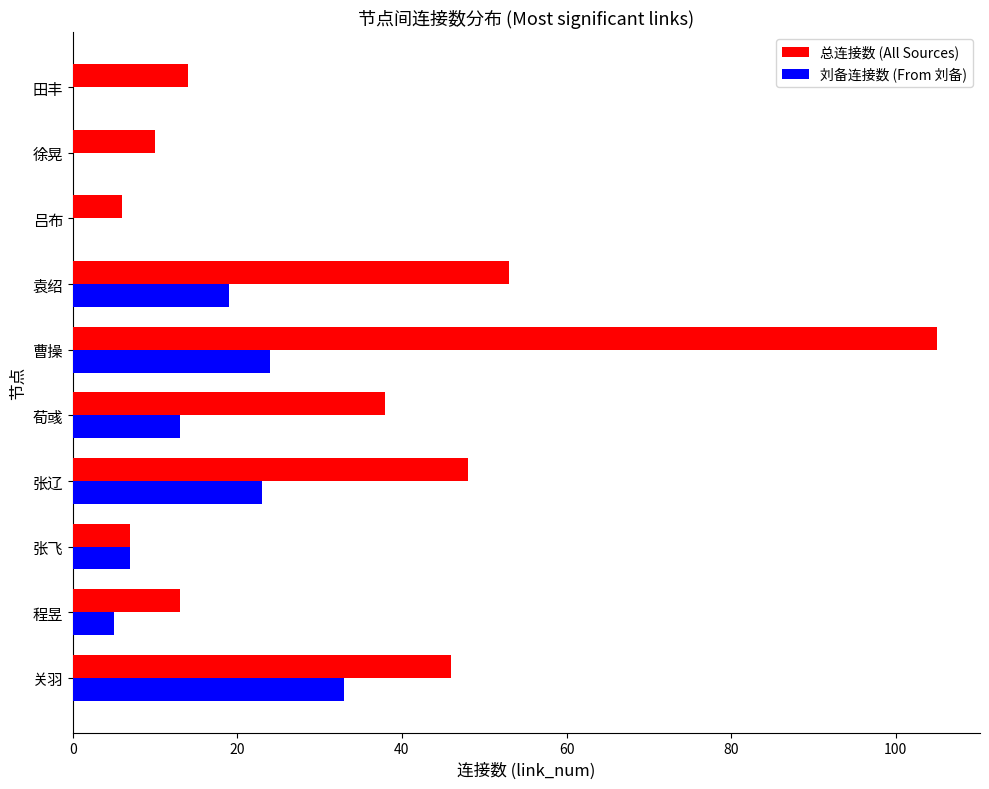

True or false: 总连接数 (All Sources) has a value of 14 at 田丰.

True